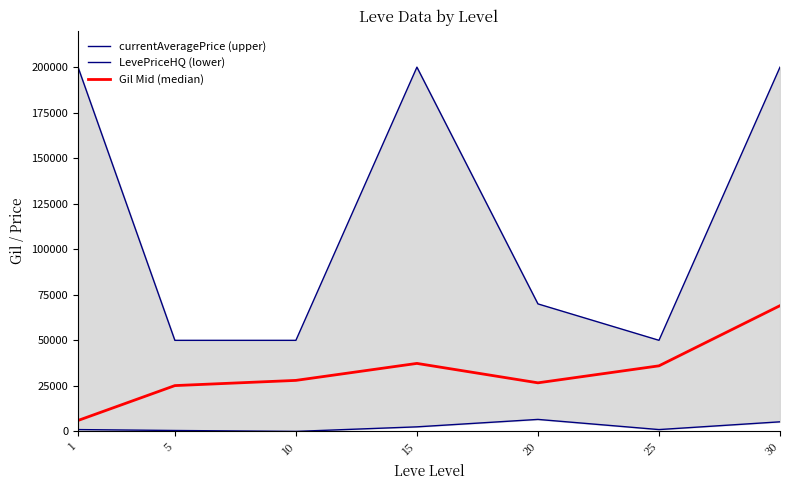

Reading left to right, list all the values displayed in this chart.

currentAveragePrice (upper): 200000	50000	50002	200000	70009	50015	200000
LevePriceHQ (lower): 1000	500	0	2499	6580	1000	5263
Gil Mid (median): 6000	25150	28006	37333	26667	36000	69041